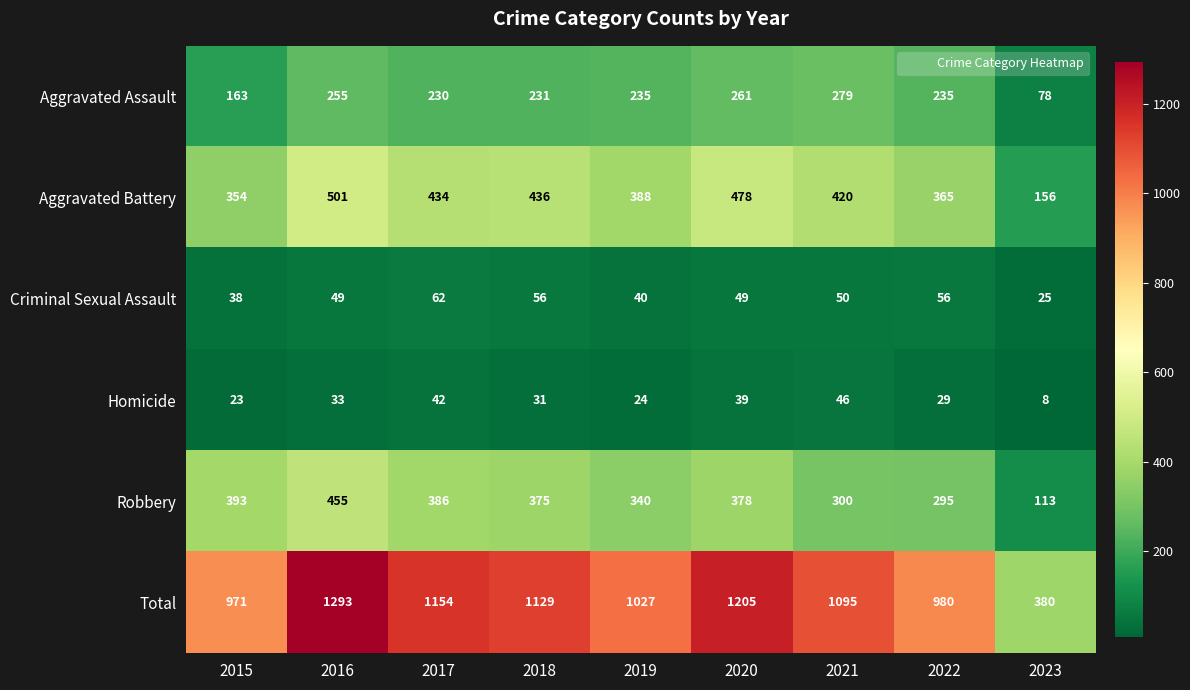

What is the difference between the maximum and minimum values in the Homicide series?

38